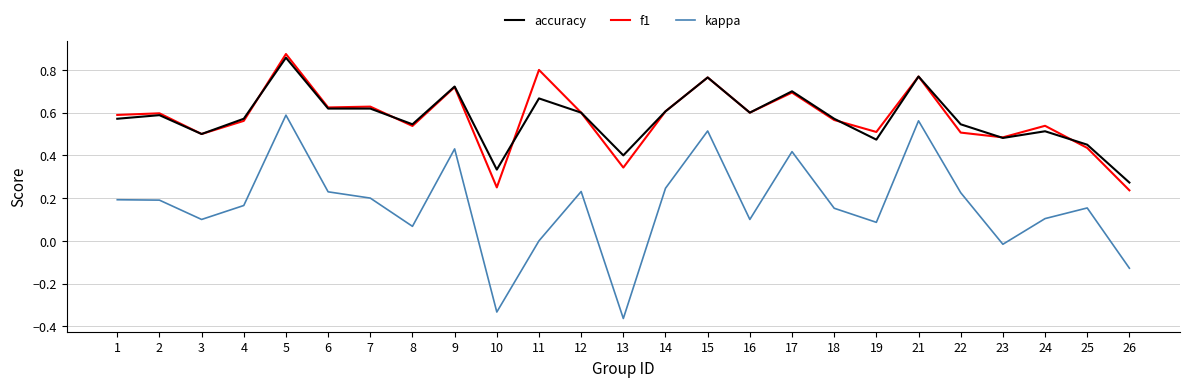

True or false: f1 has more than 1 interior local peaks.

True